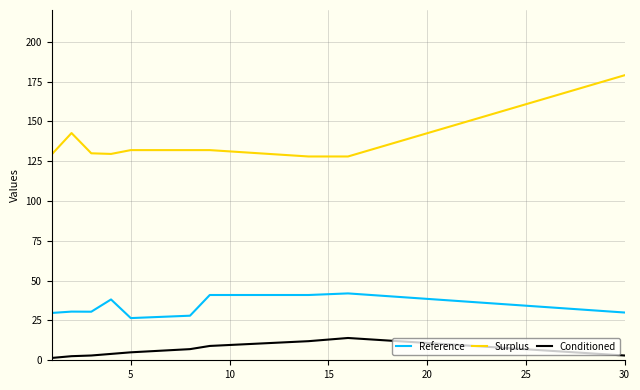

What is the difference between the maximum and minimum values in the Reference series?

15.5